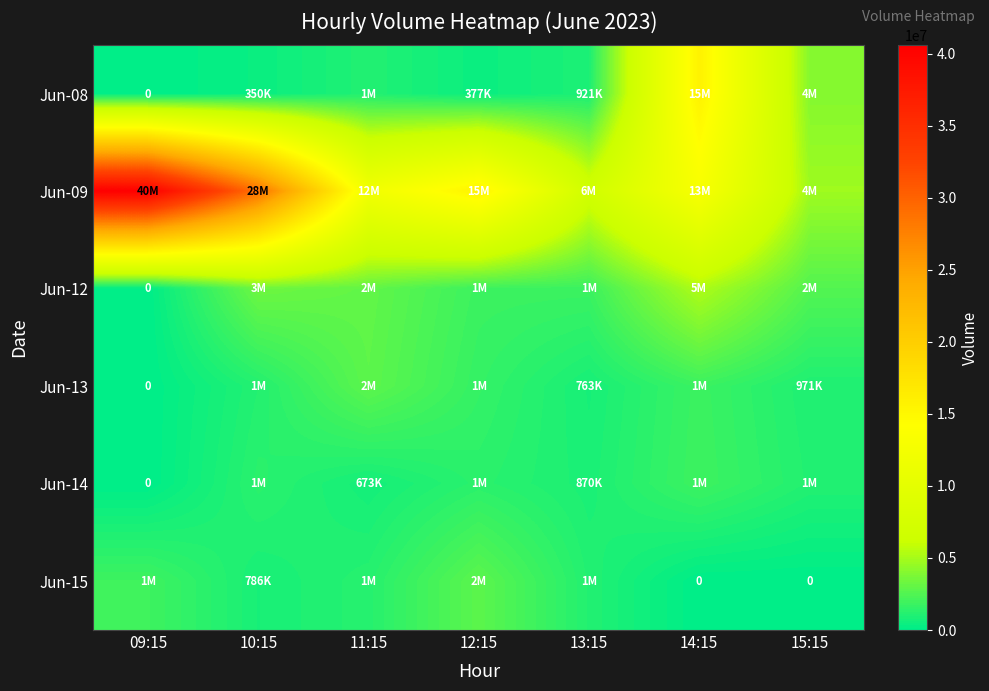

What is the difference between the highest and lowest values at 11:15?

11521495